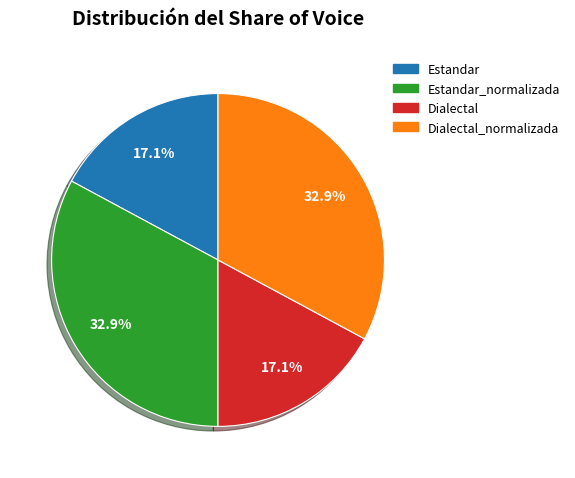

To the nearest percent, what percentage of the pie is Dialectal_normalizada?

33%